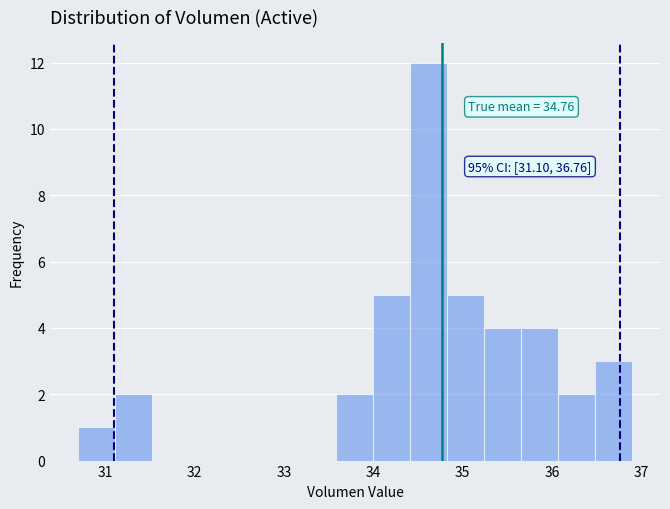

Which range on the x-axis has the tallest bar?

34.4 to 34.8